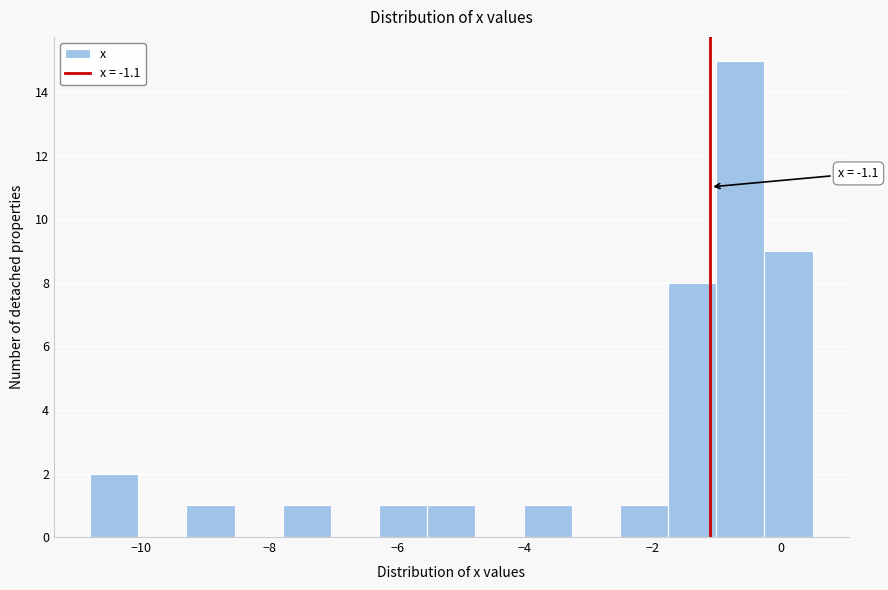

Around what value on the x-axis is the tallest bar? Give the approximate position of its centre, as read against the axis.

-0.6